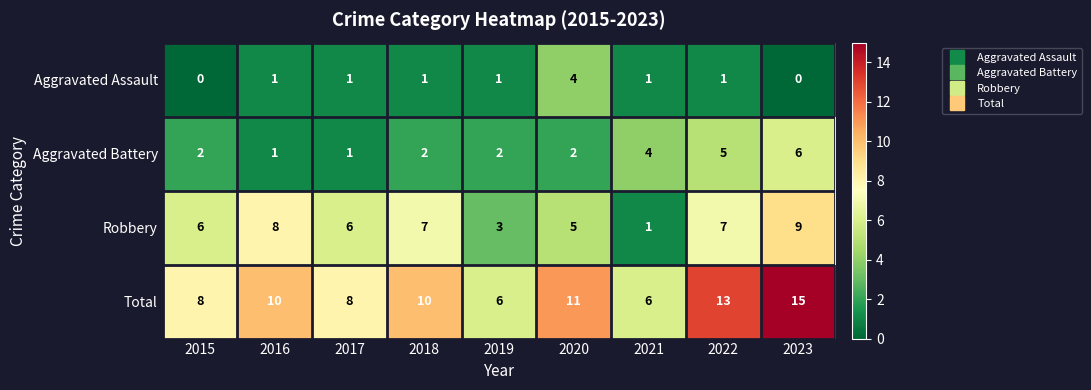

The Total series shows 18 at 2022. True or false?

False